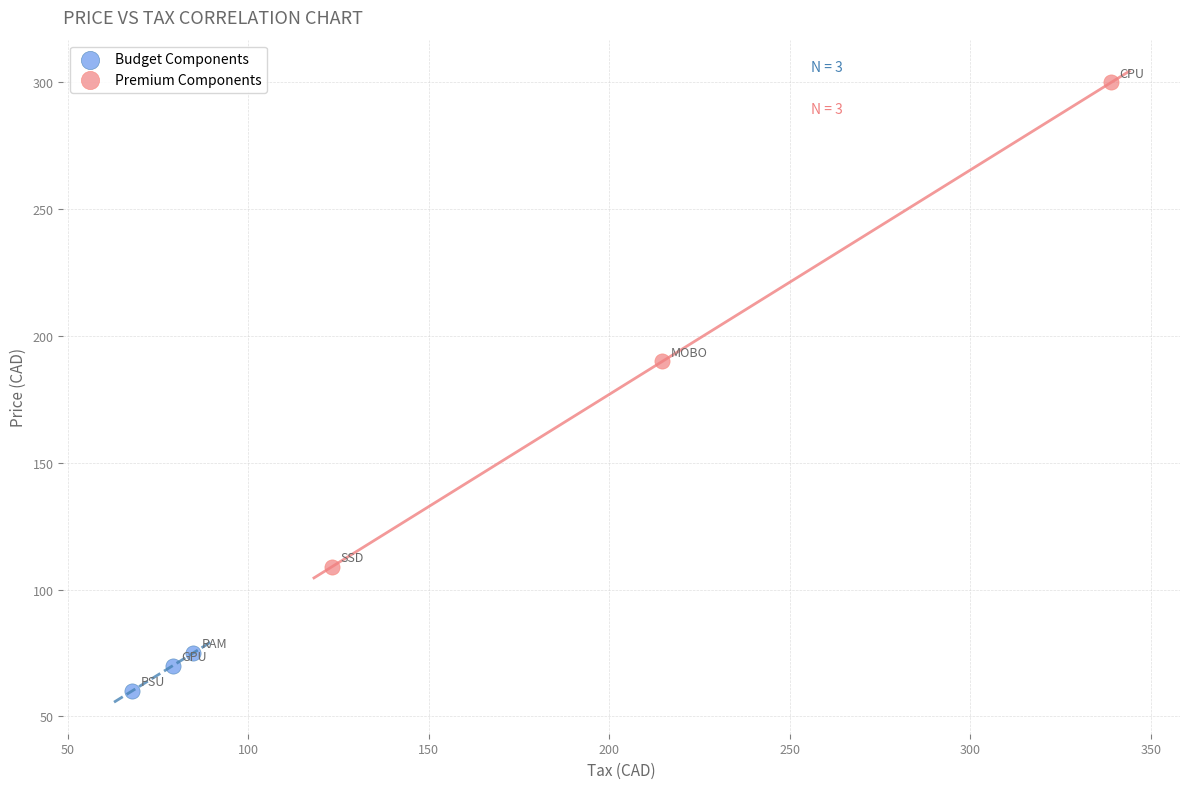

Which series has the largest Y range (max minus min)?

Premium Components